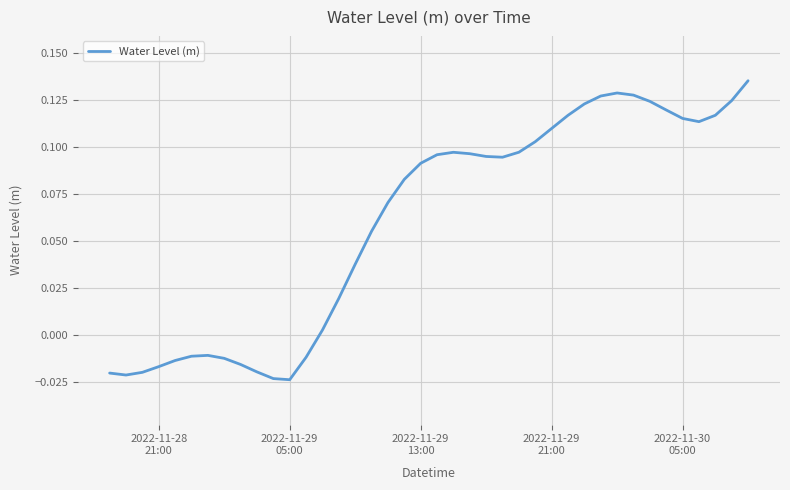

How many values are below 0?

13